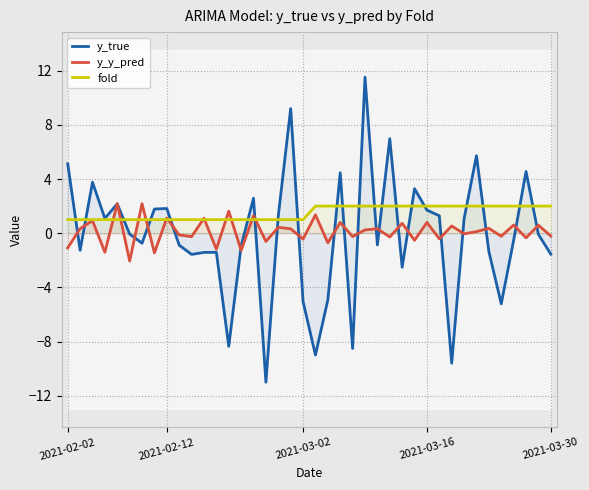

The value of y_y_pred at 12 is -1.6. True or false?

False